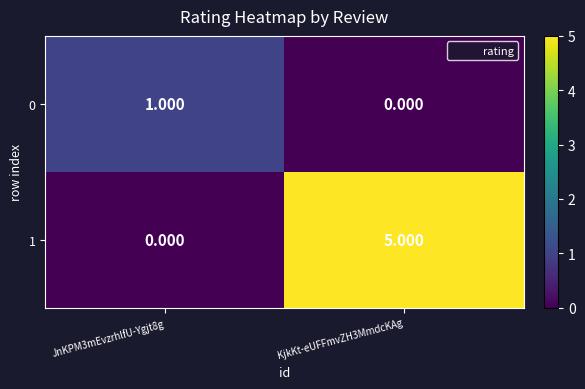

Is the value of 0 at KjkKt-eUFFmvZH3MmdcKAg greater than the value of 1 at KjkKt-eUFFmvZH3MmdcKAg?

No